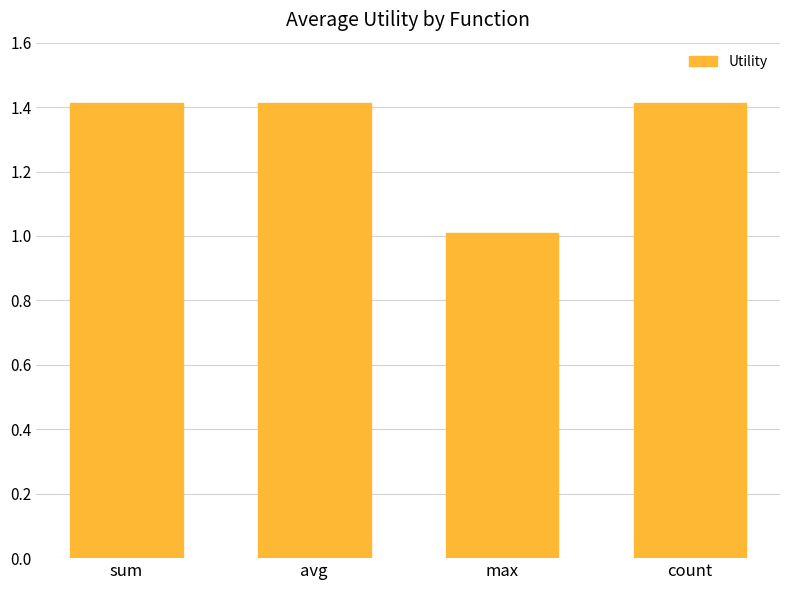

Which has a higher value, avg or max?

avg